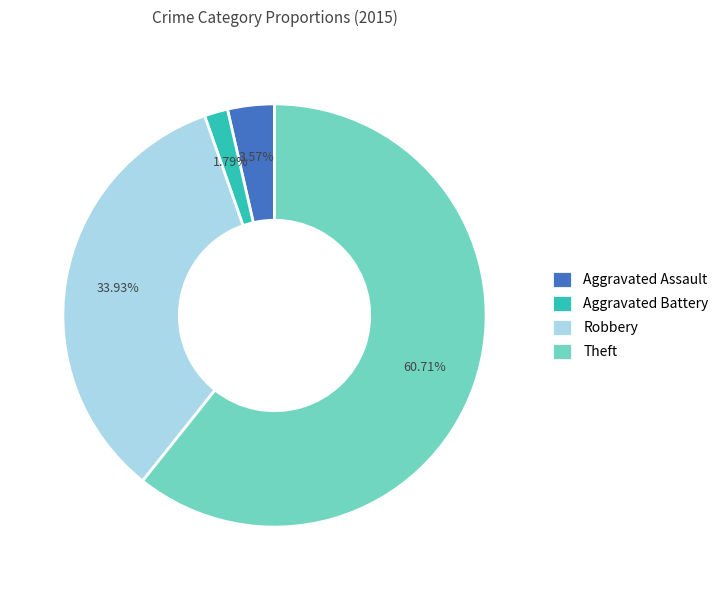

To the nearest percent, what percentage of the pie is Robbery?

34%